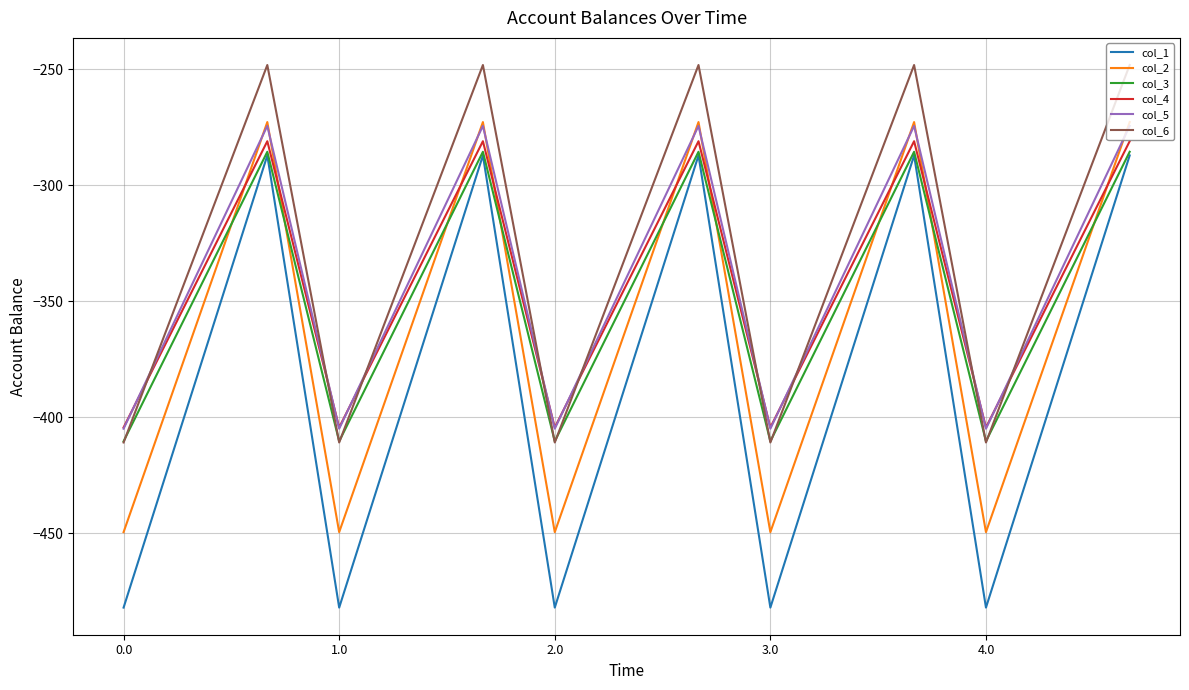

What is the minimum value shown in the chart?

-482.0